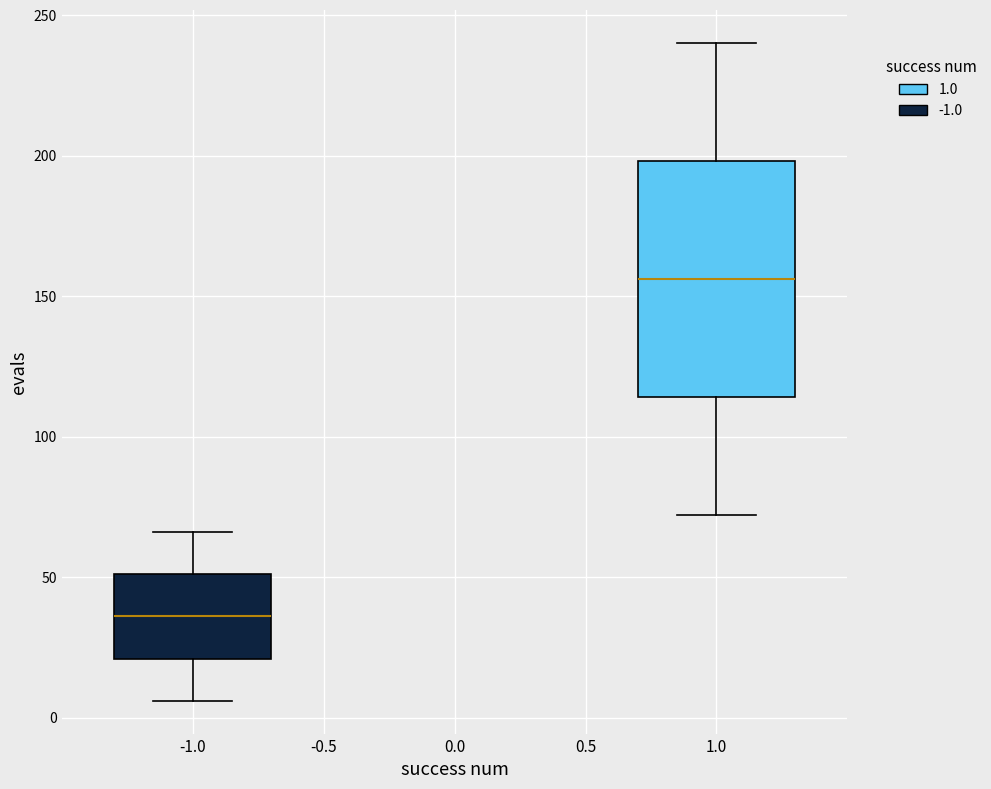

Reading left to right, transcribe this box plot: for each box, give where its median line is, the range the box spans, and where its two whiskers end, as read against the y-axis. The values are not printed on the chart, so give them approximately, as read against the axis.

-1.0: median 35, box 20 to 50, whiskers 5 to 65
1.0: median 155, box 115 to 200, whiskers 70 to 240